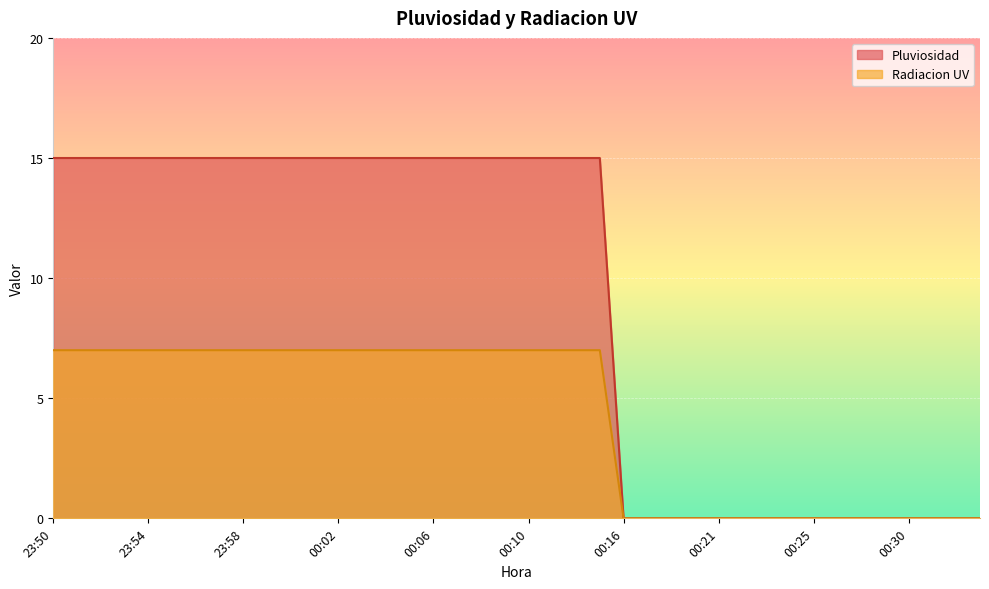

How many values in the Radiacion UV series are below 7?

16